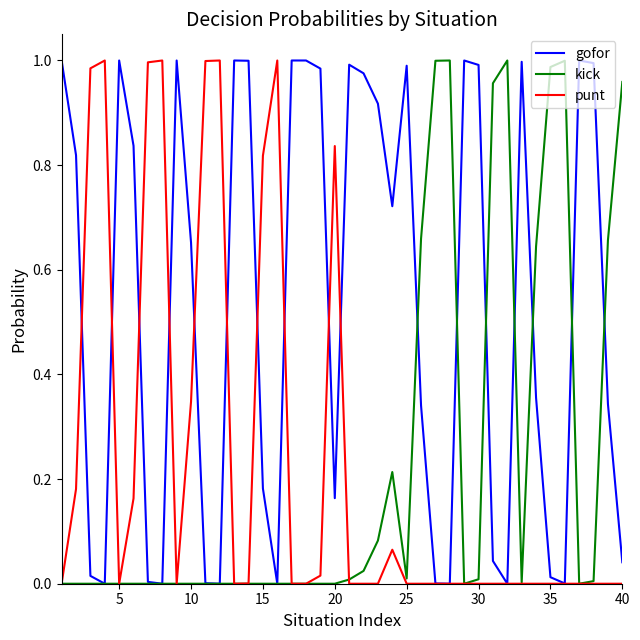

Which series has the largest total across all categories?

gofor